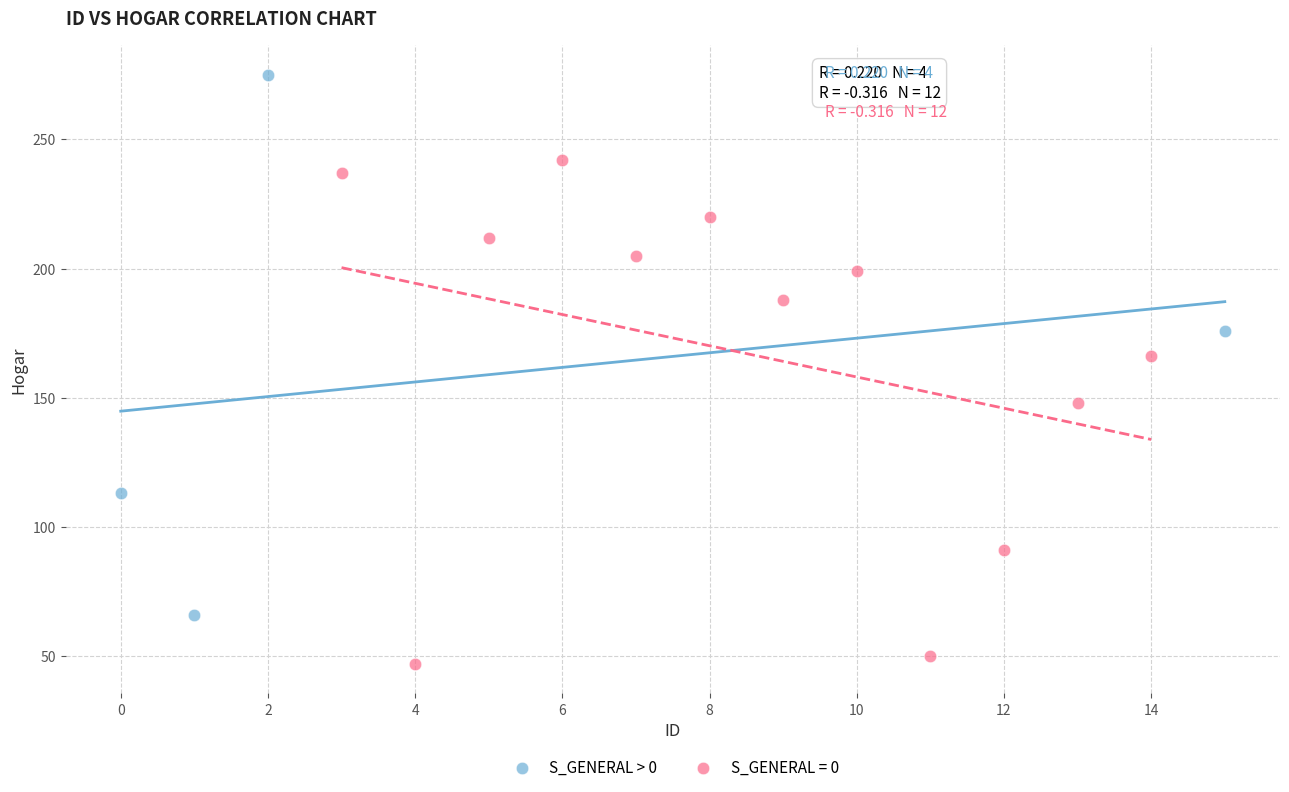

Which series contains the highest Y value?

S_GENERAL > 0